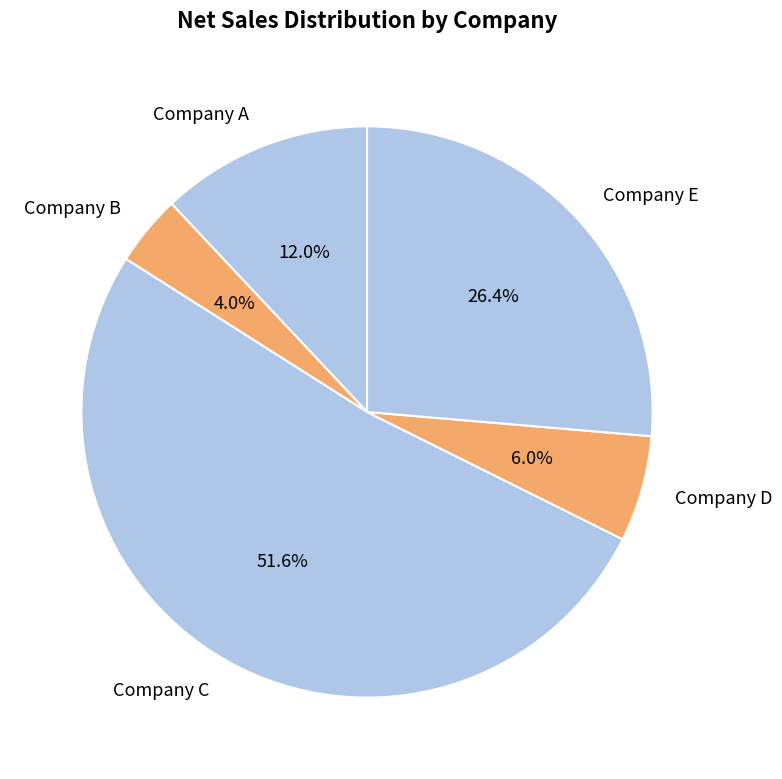

What percentage is the Company C slice, to the nearest percent?

52%